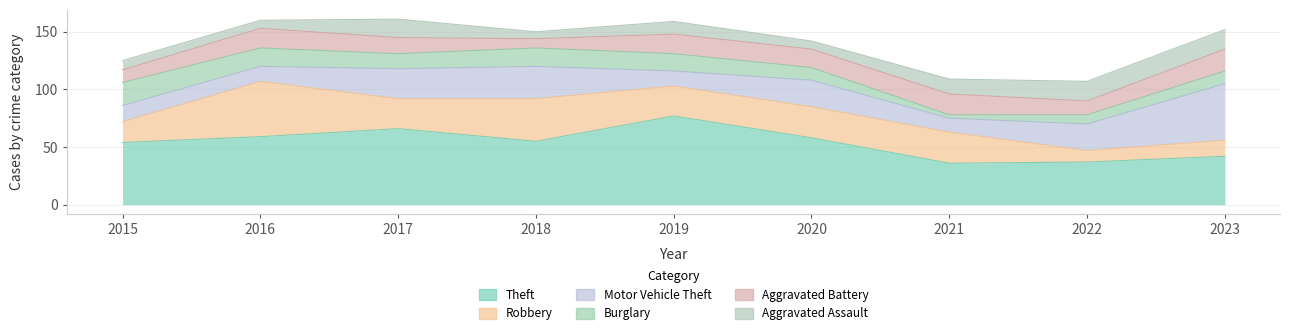

At which label does Aggravated Assault reach its minimum?

2018